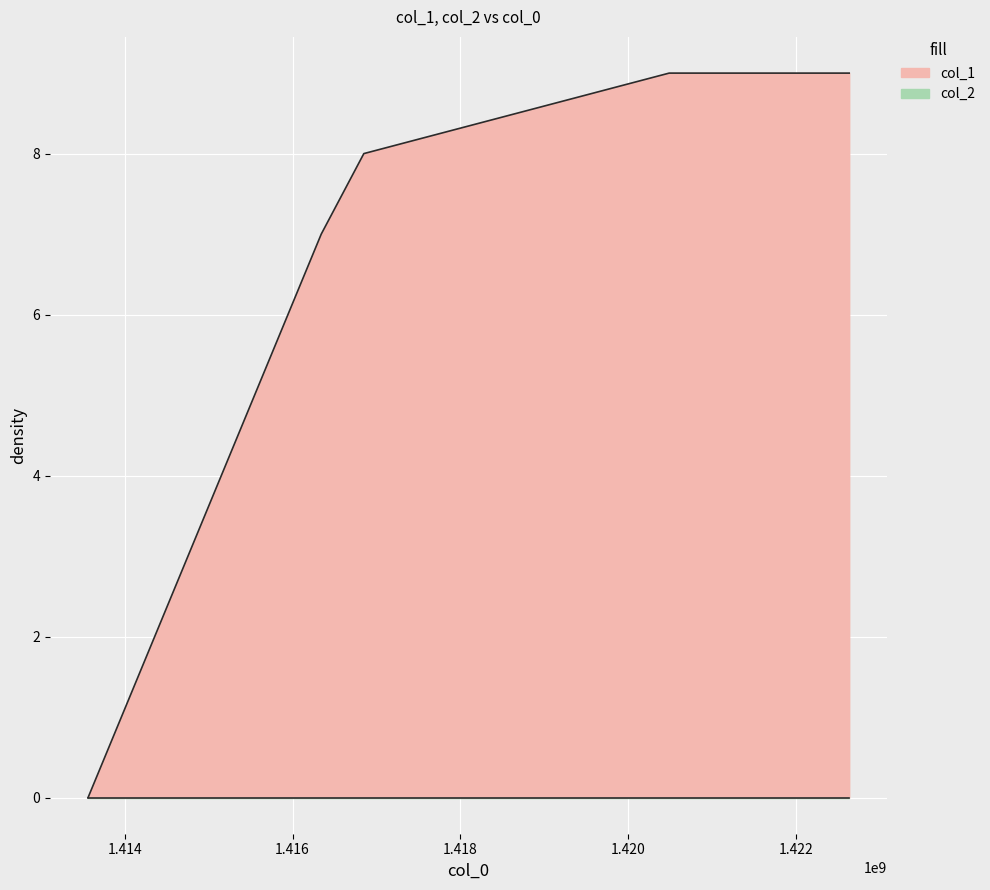

At which label does the data first exceed 8?

1420488963